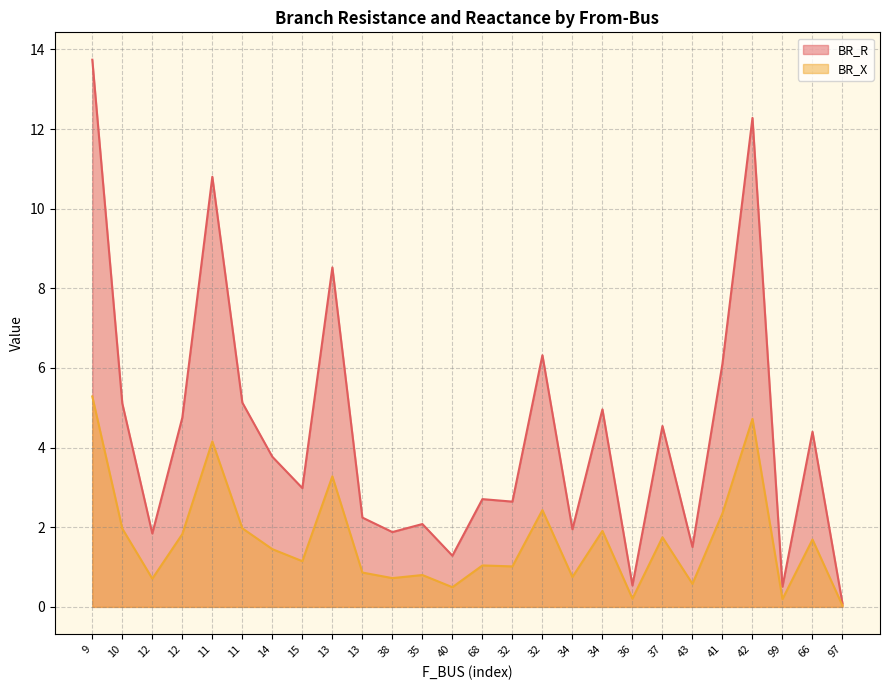

What is the difference between the second highest and minimum values in the BR_X series?

4.7